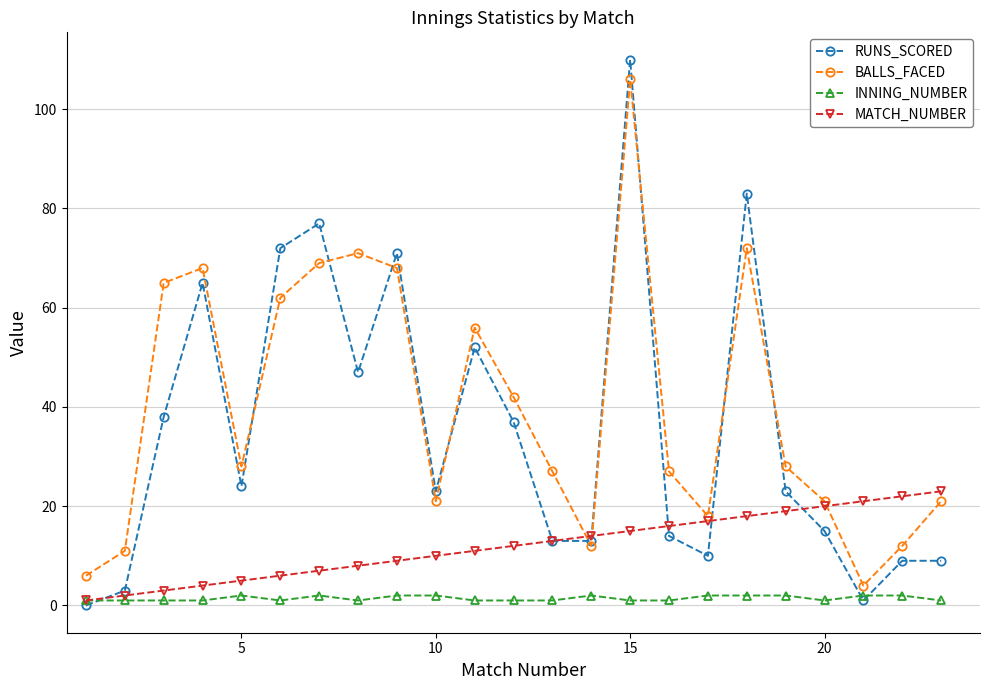

What is the average value of the INNING_NUMBER series?

1